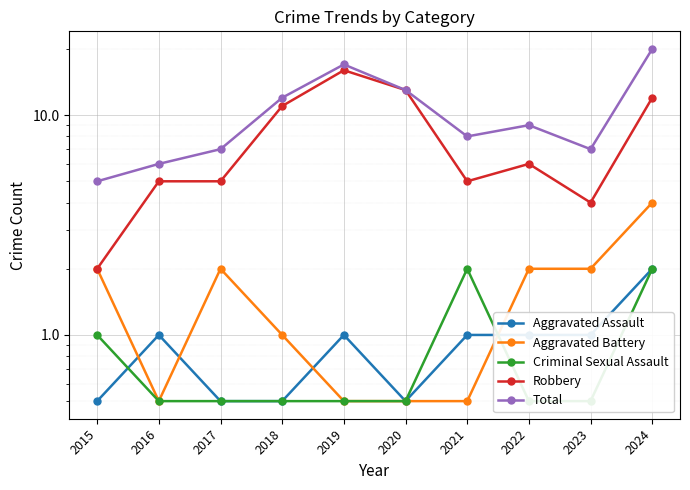

Which series has the largest total across all categories?

Total